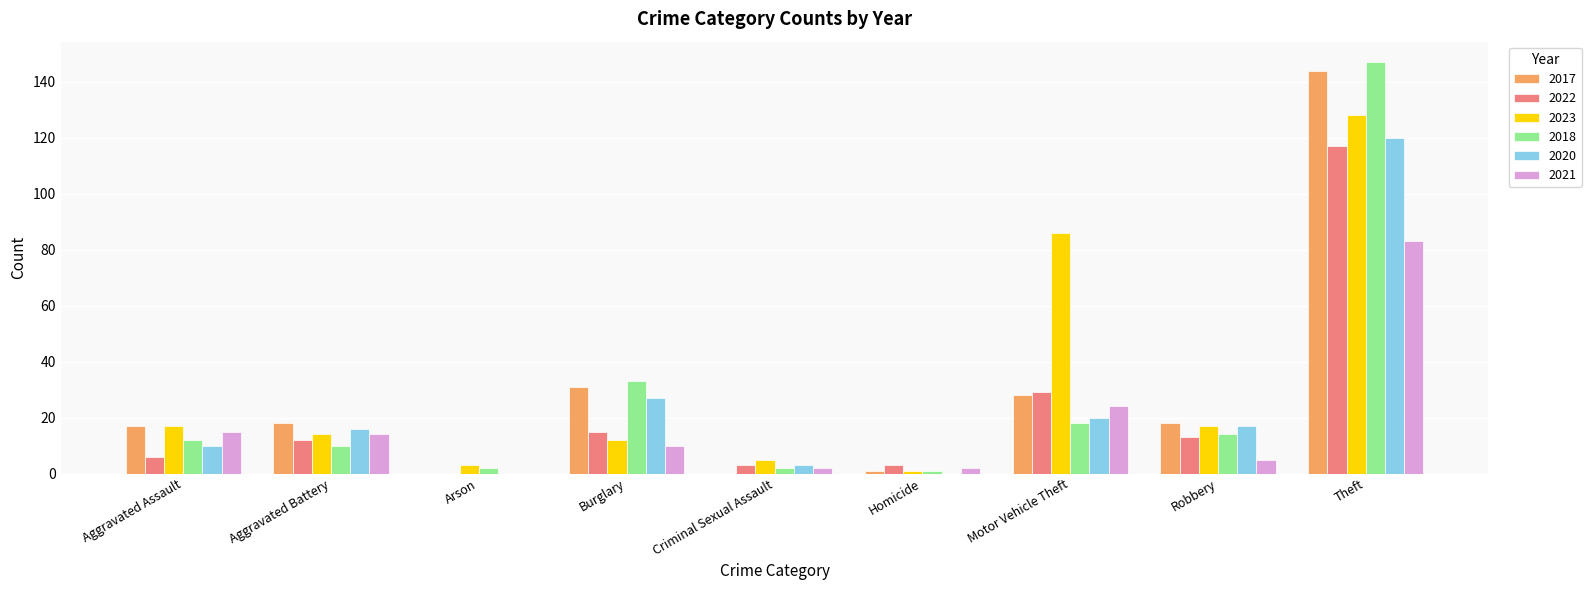

What is the sum of all 2018 values?

239